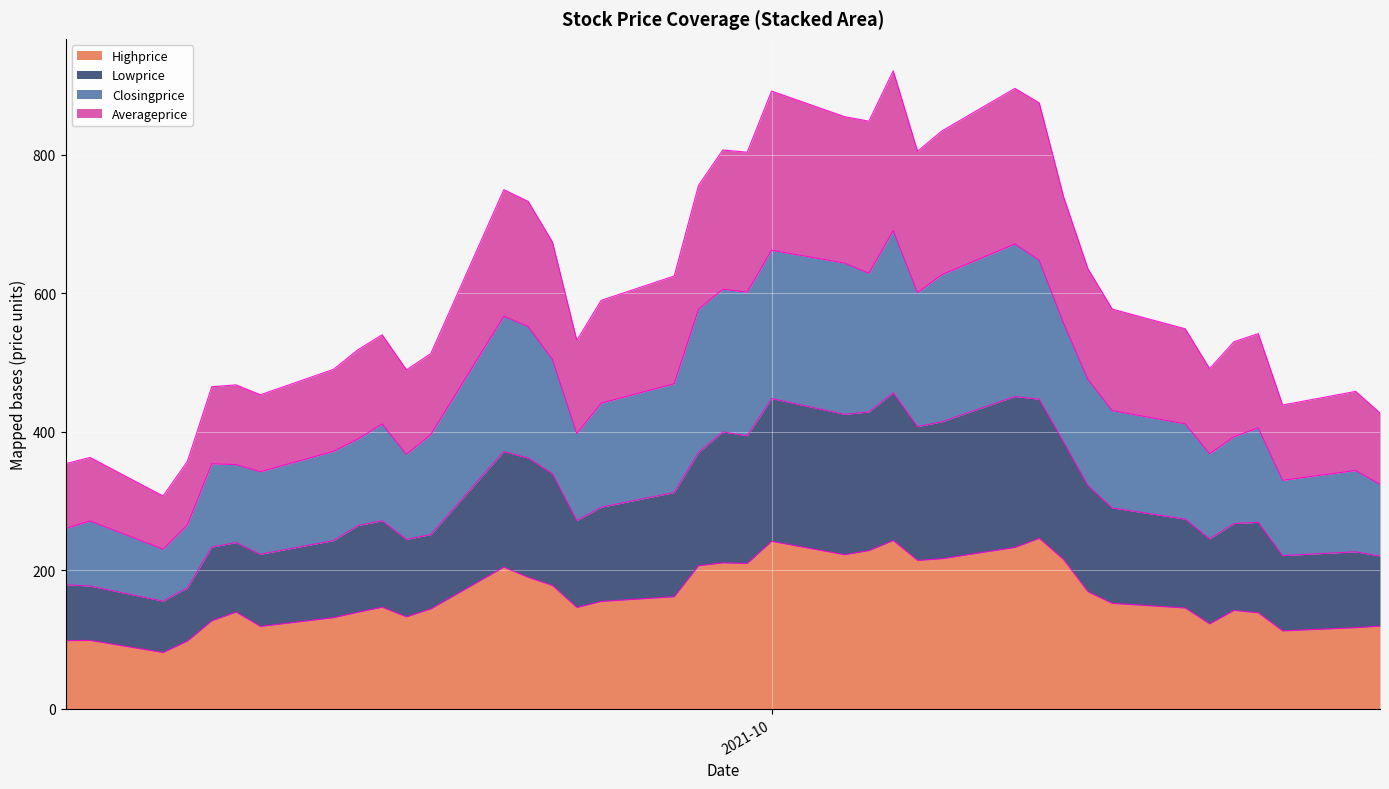

True or false: Highprice and Lowprice cross at least once.

False